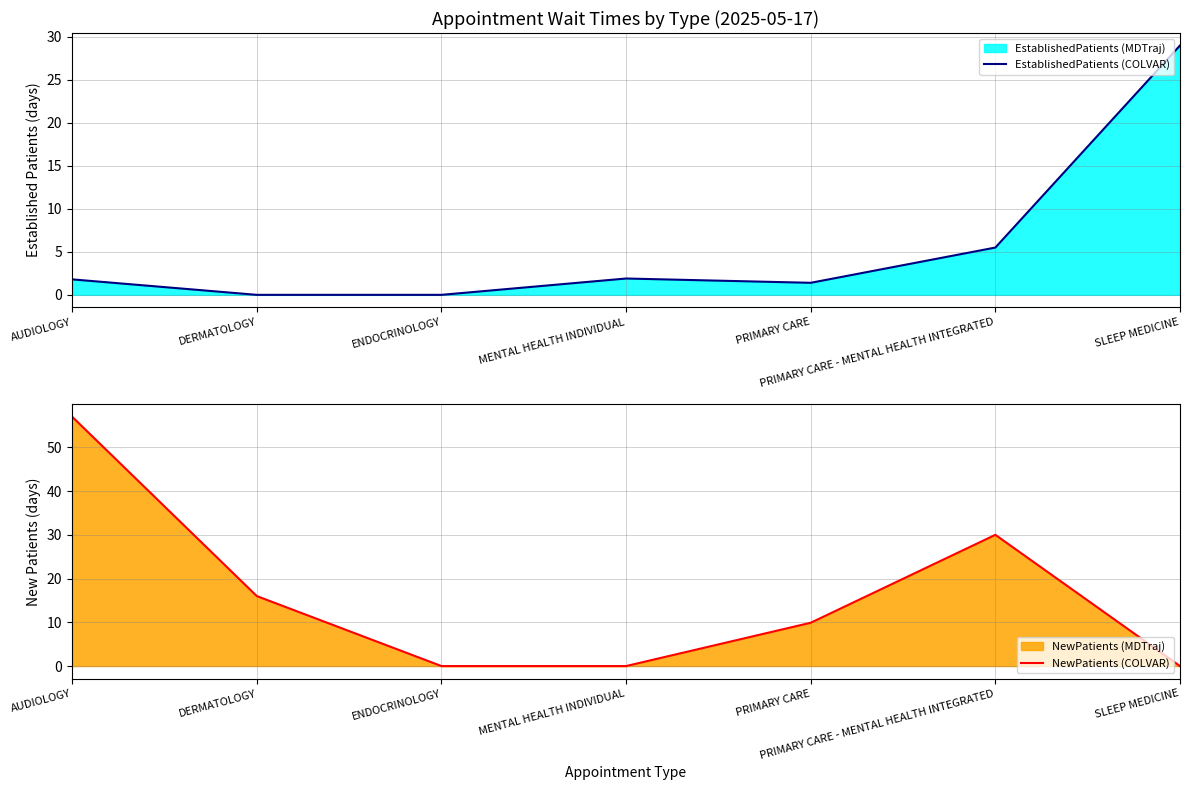

Which series ends up on top after the final intersection of EstablishedPatients (COLVAR) and NewPatients (COLVAR)?

EstablishedPatients (COLVAR)